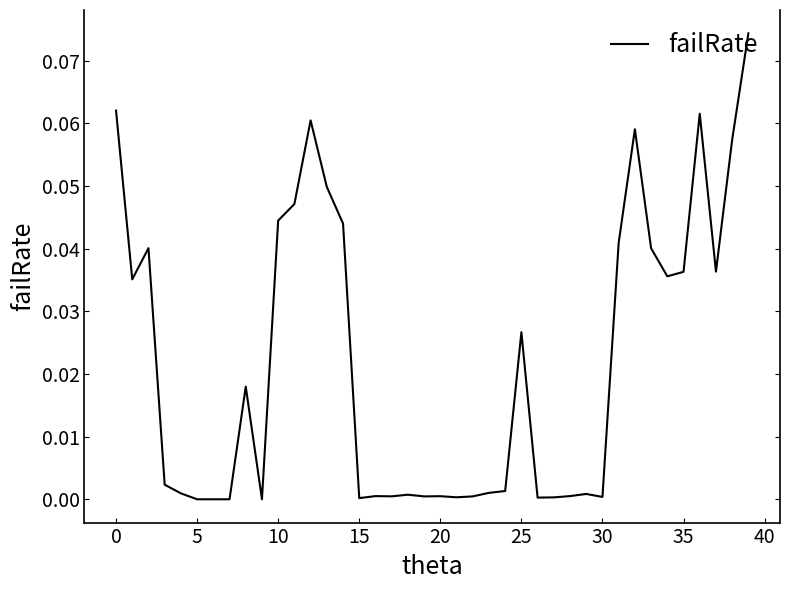

The value at 20 is 0.0. True or false?

True